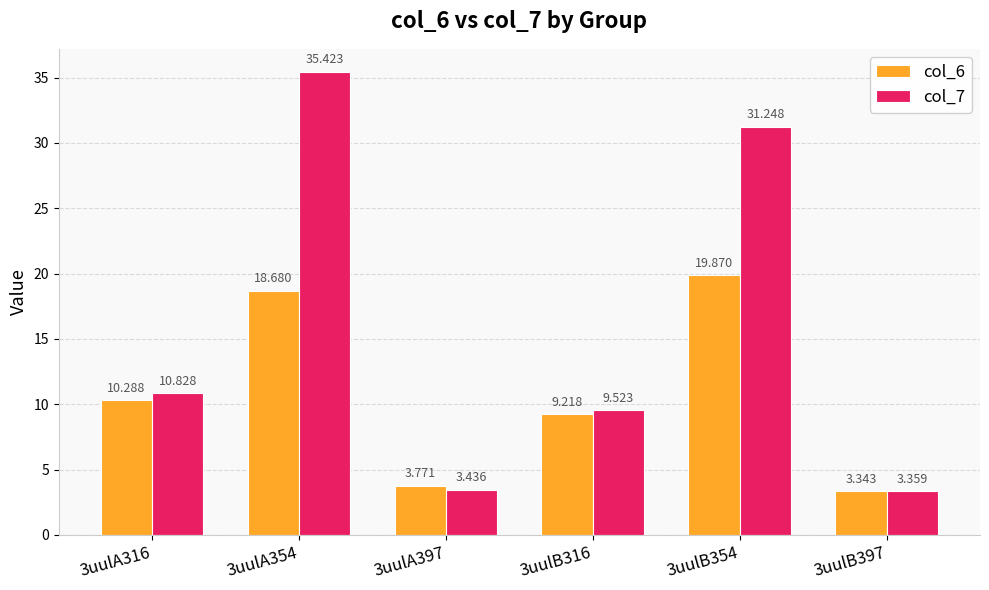

At which label does col_7 reach its minimum?

3uulB397